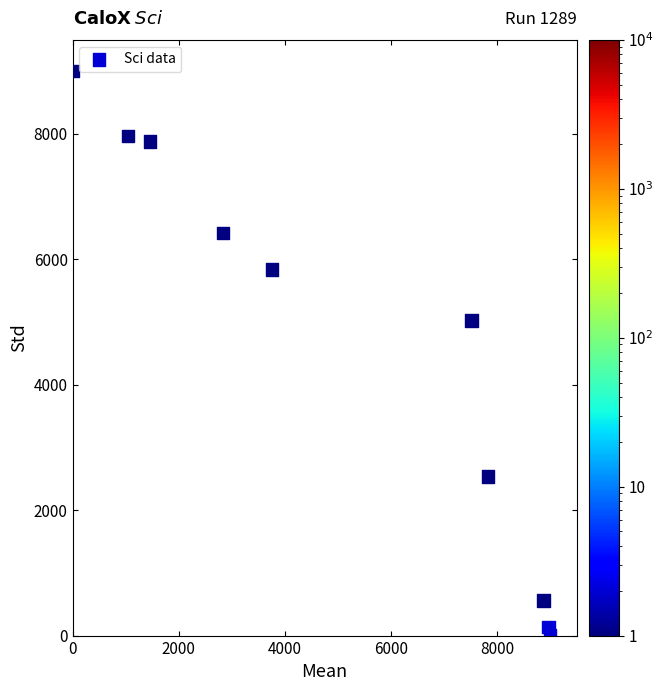

What Y value in the scatter plot is closest to 4500?

5026.9